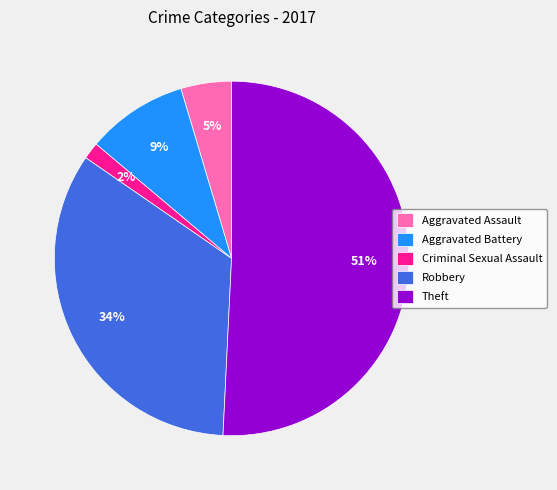

Is there any slice that represents more than half of the pie?

Yes